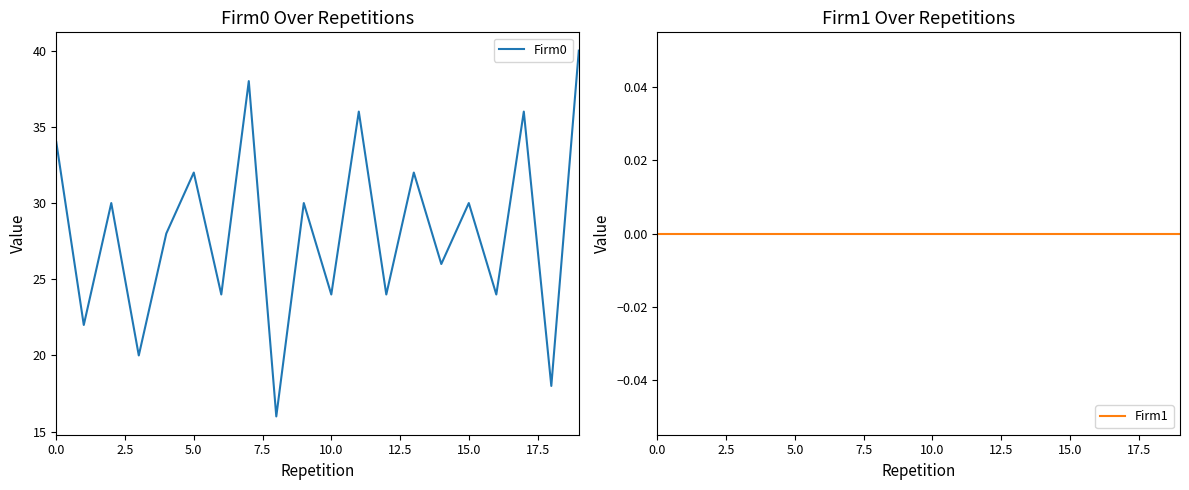

Rank the series by their maximum value, from lowest to highest.

Firm1, Firm0